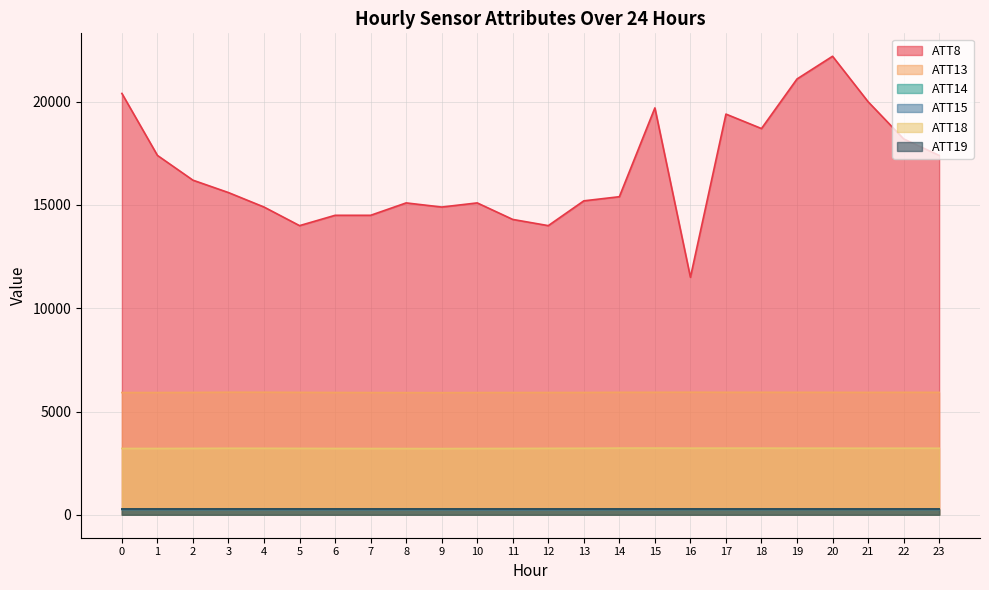

At which category does the chart reach its minimum across all series?

11